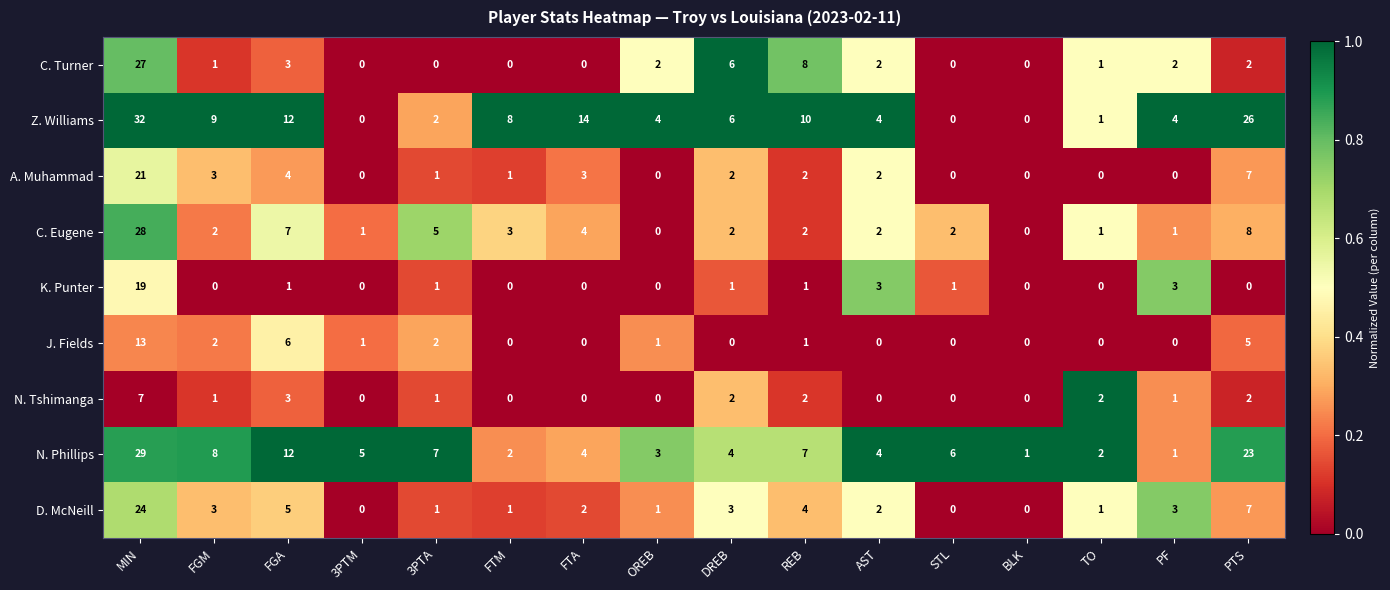

At which label is N. Tshimanga closest to 3?

FGA